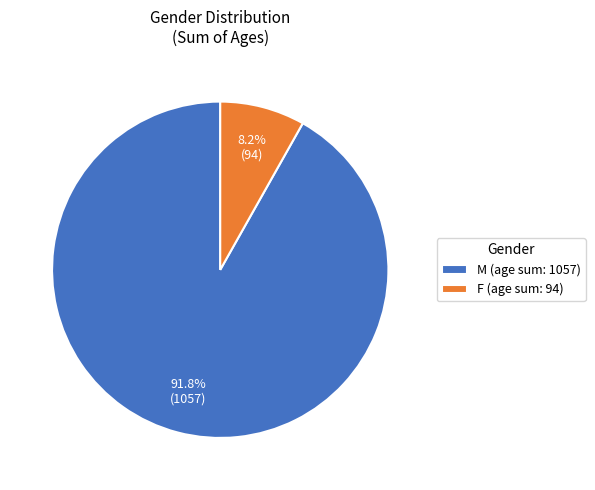

Count the number of slices in the pie.

2